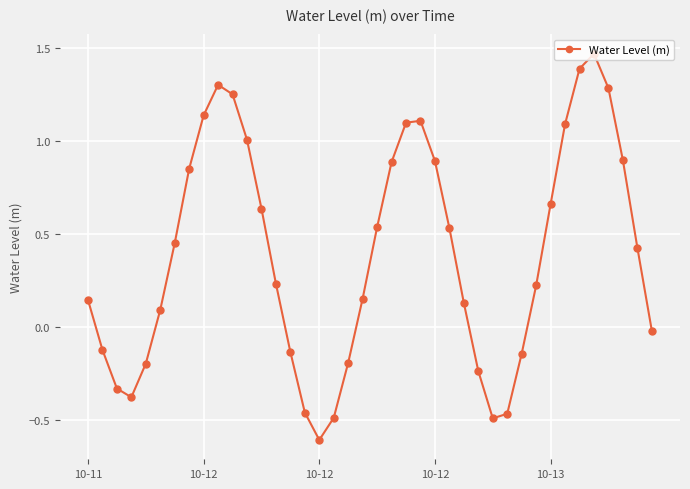

What is the difference between the maximum and minimum values?

2.1